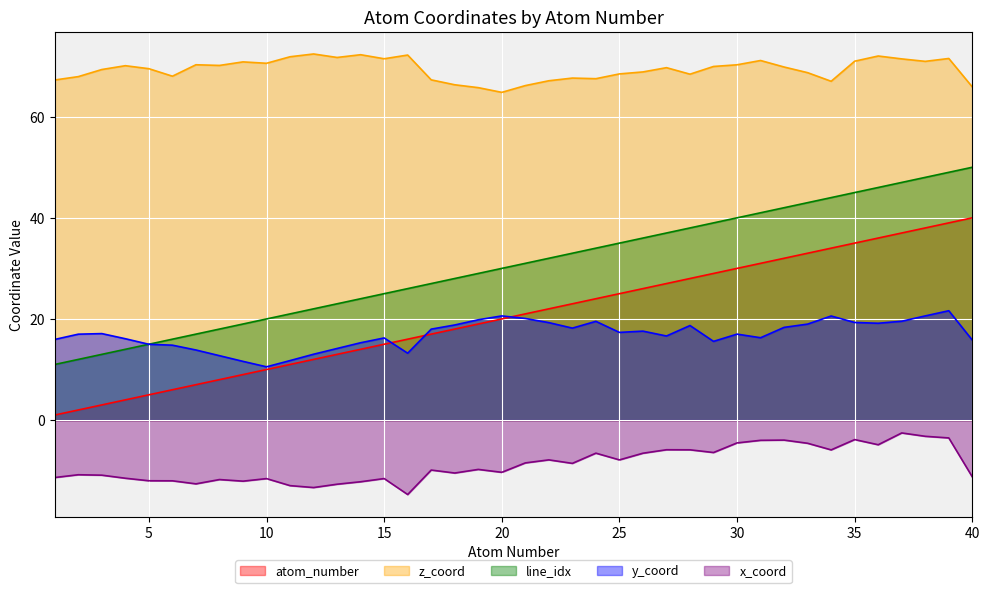

Is it true that line_idx equals 12.7 at 21?

False